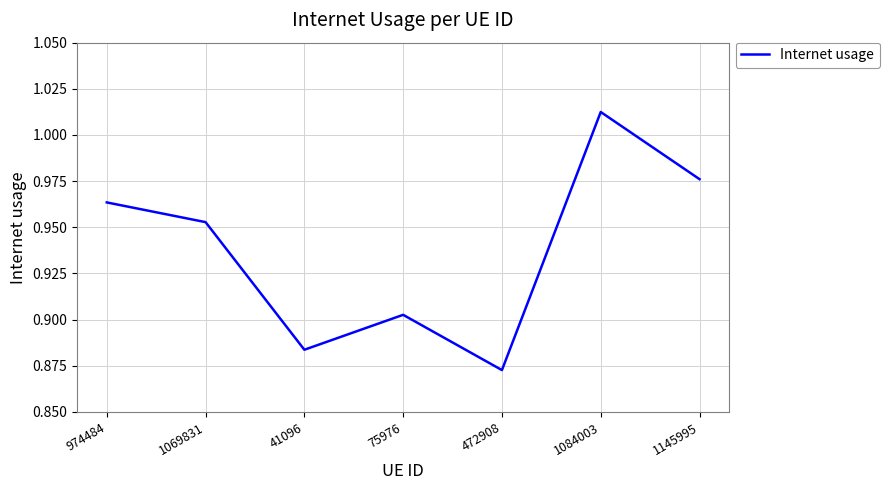

At which category does the chart reach its peak across all series?

1084003